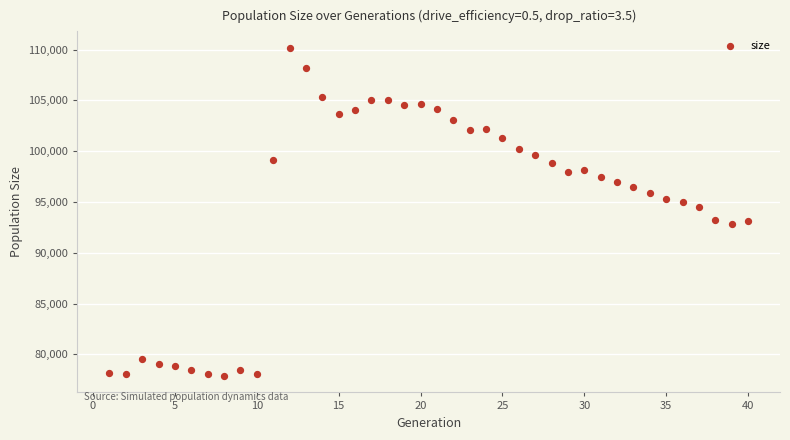

What Y value in the scatter plot is closest to 94030?

94498